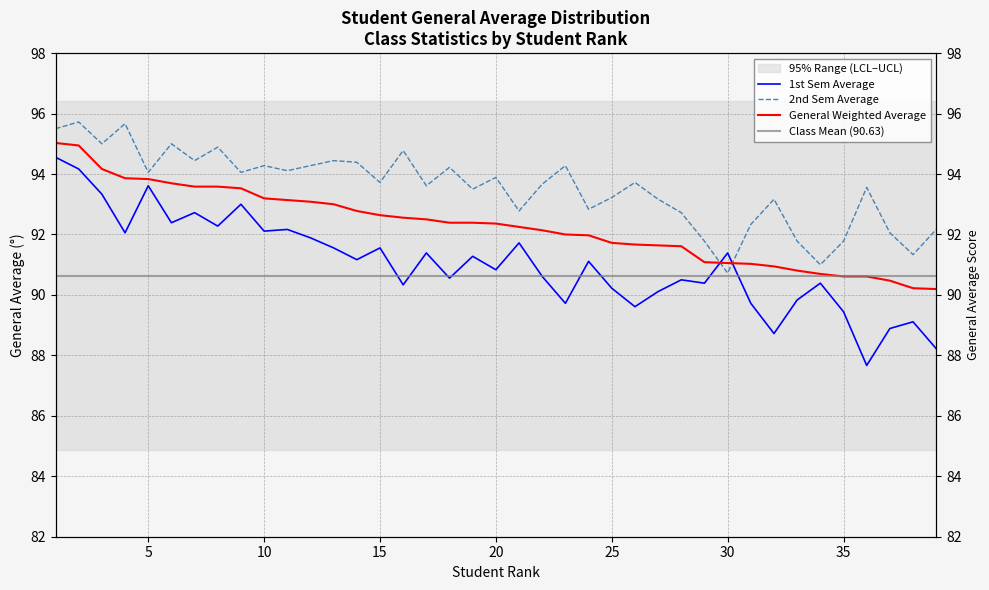

Reading left to right, transcribe all the data shown in this chart.

General Weighted Average: 95.0	94.9	94.2	93.9	93.8	93.7	93.6	93.6	93.5	93.2	93.1	93.1	93.0	92.8	92.6	92.6	92.5	92.4	92.4	92.4	92.2	92.1	92.0	92.0	91.7	91.7	91.6	91.6	91.1	91.1	91.0	90.9	90.8	90.7	90.6	90.6	90.5	90.2	90.2
1st Sem: 94.6	94.2	93.3	92.1	93.6	92.4	92.7	92.3	93.0	92.1	92.2	91.9	91.6	91.2	91.6	90.3	91.4	90.6	91.3	90.8	91.7	90.6	89.7	91.1	90.2	89.6	90.1	90.5	90.4	91.4	89.7	88.7	89.8	90.4	89.4	87.7	88.9	89.1	88.2
2nd Sem: 95.5	95.7	95.0	95.7	94.1	95.0	94.4	94.9	94.1	94.3	94.1	94.3	94.4	94.4	93.7	94.8	93.6	94.2	93.5	93.9	92.8	93.7	94.3	92.8	93.2	93.7	93.2	92.7	91.8	90.7	92.3	93.2	91.8	91.0	91.8	93.6	92.1	91.3	92.2